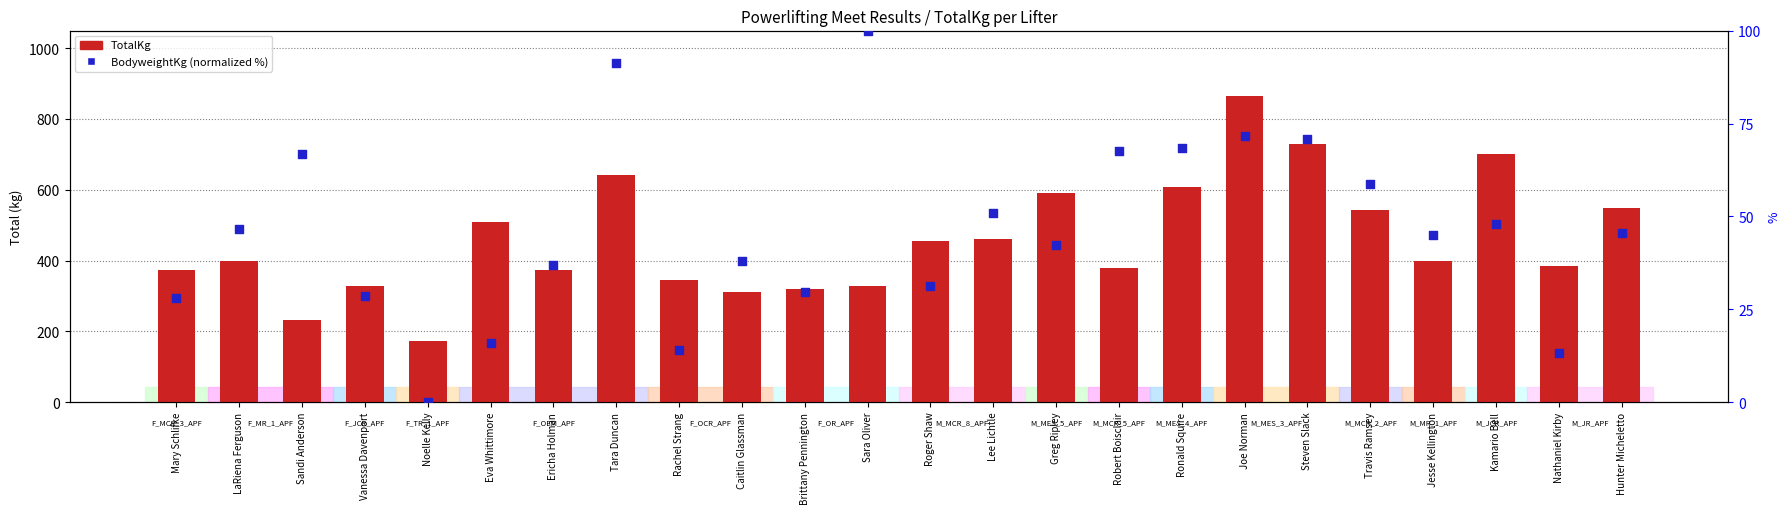

What are all the series names shown in the legend?

TotalKg, BodyweightKg (normalized)